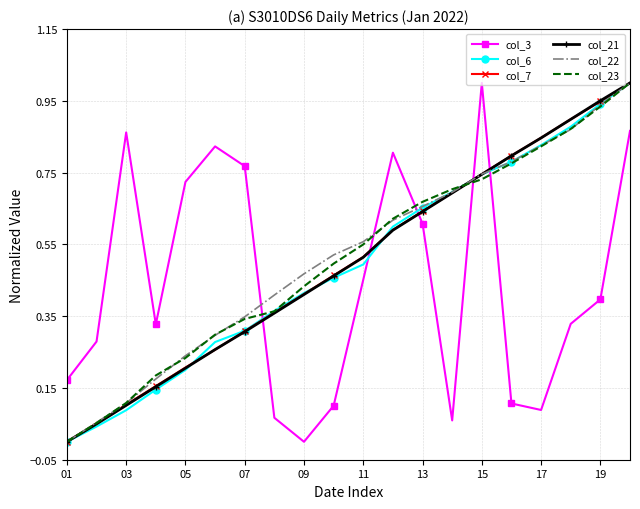

True or false: col_3 and col_23 cross at least once.

True